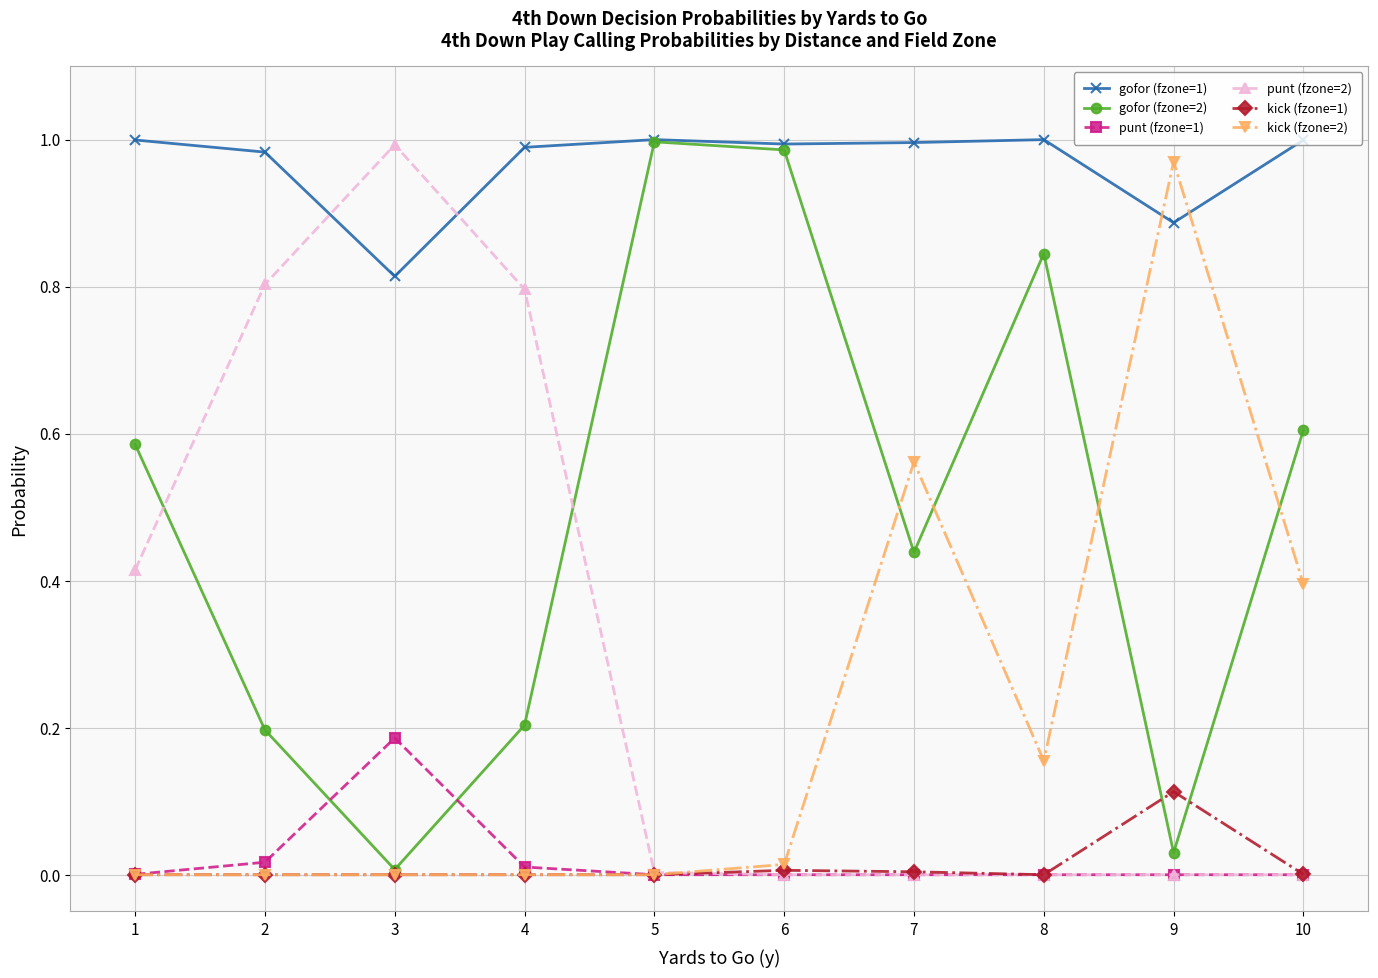

Is the value of punt (fzone=2) at 1 greater than the value of gofor (fzone=1) at 3?

No